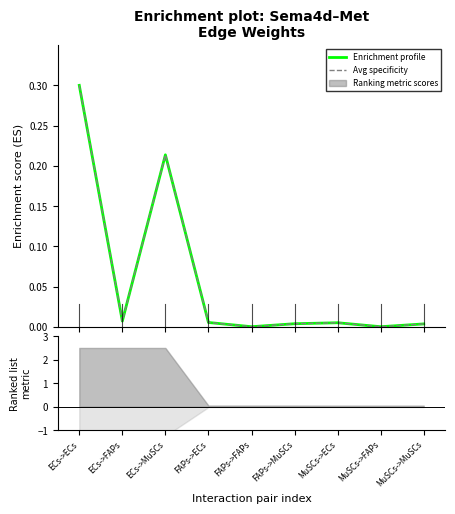

How many times do Avg specificity and Enrichment profile cross each other?

3